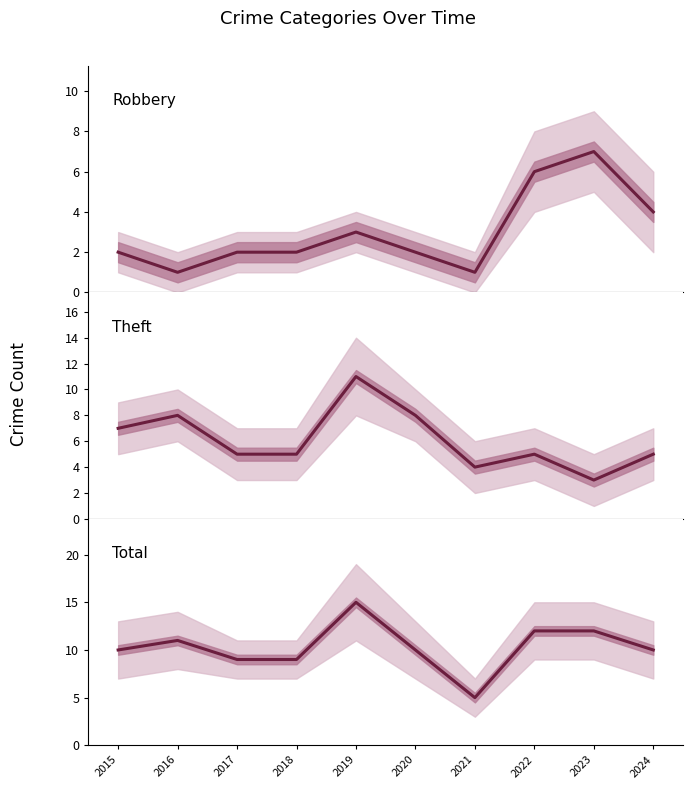

The value of Theft at 2018 is 9. True or false?

False